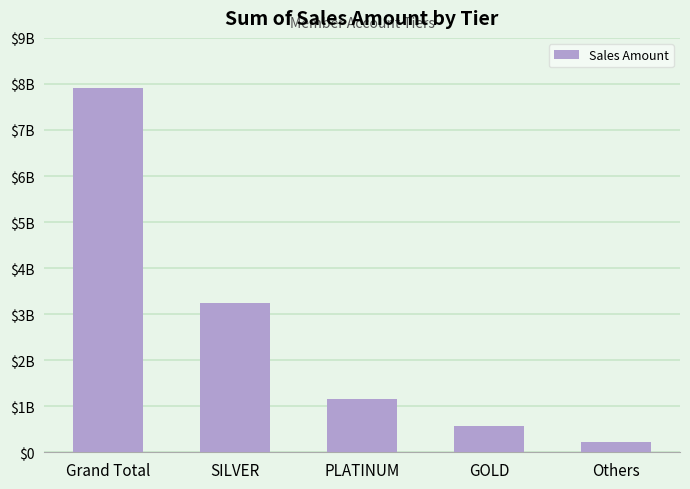

What is the label of the 5th bar from the left?

Others